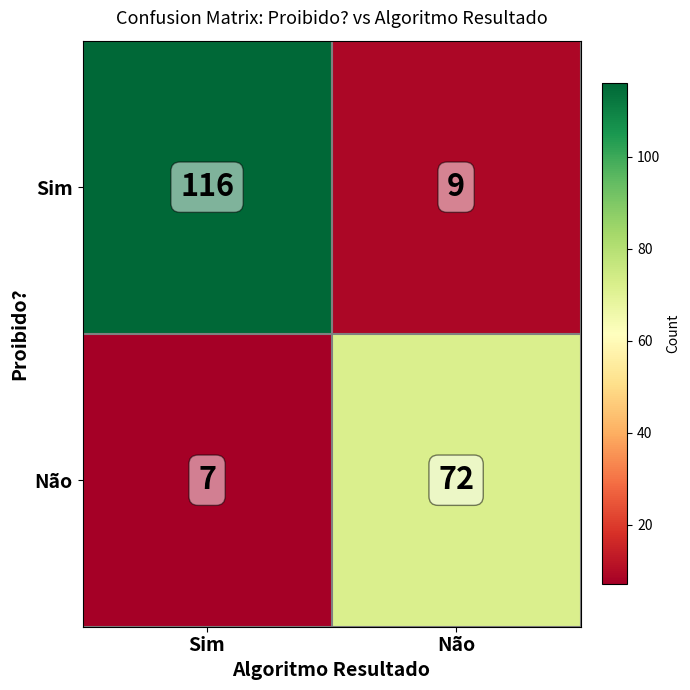

Reading right to left, extract all data points from this chart.

Sim: 9	116
Não: 72	7